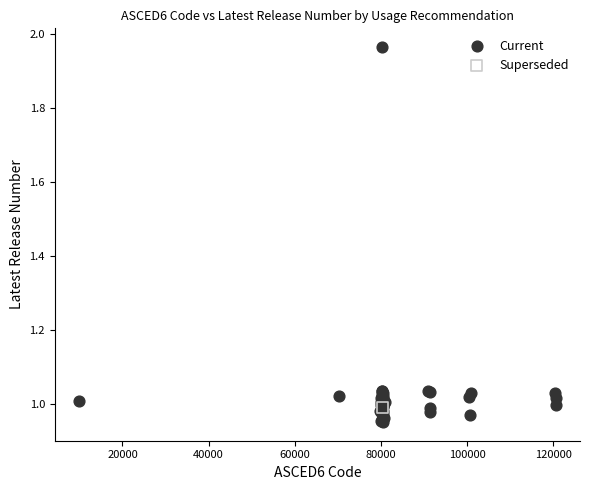

What are all the series names shown in the legend?

Current, Superseded